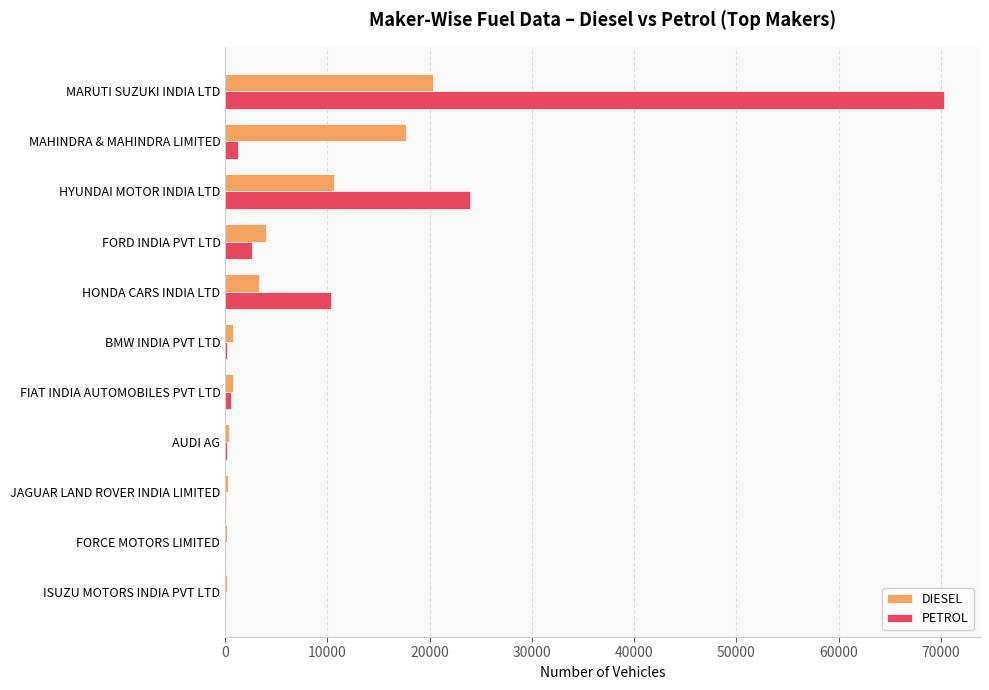

Between HYUNDAI MOTOR INDIA LTD and FIAT INDIA AUTOMOBILES PVT LTD, which series saw the biggest shift?

PETROL